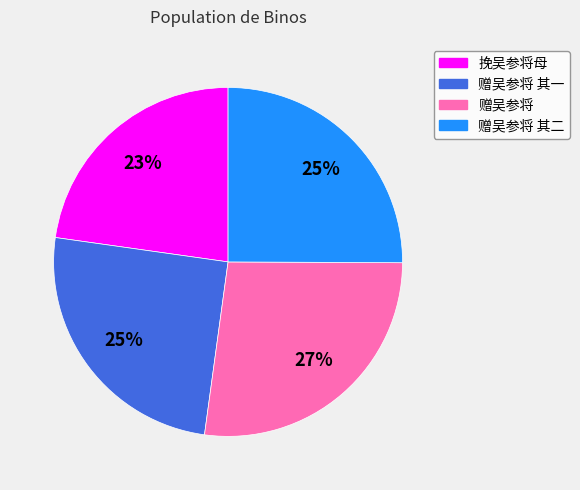

To the nearest percent, what is the average slice percentage?

25%